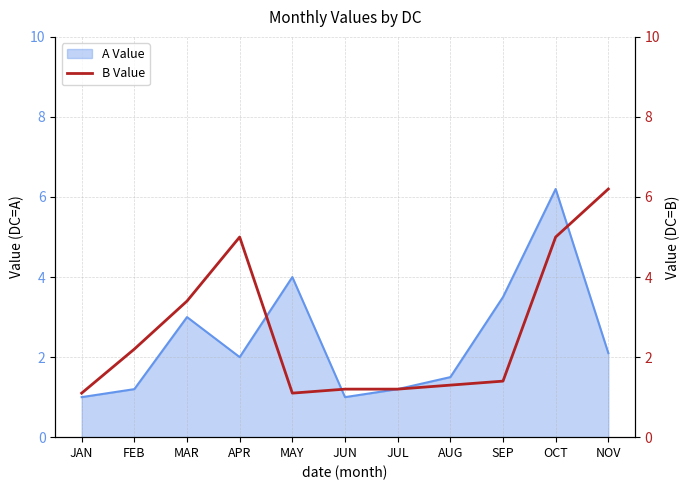

True or false: A Value has a value of 0.6 at JUN.

False